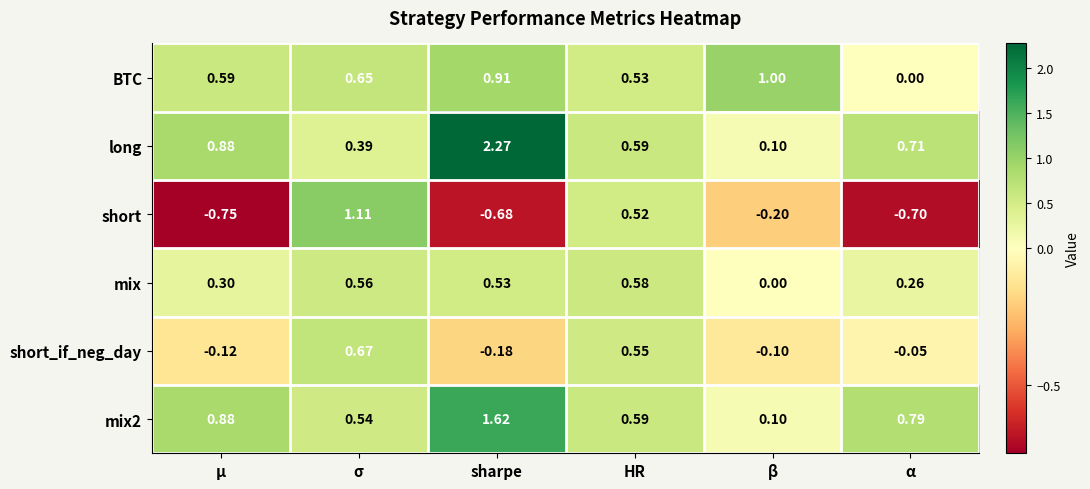

Where does the short series first go above 0?

σ